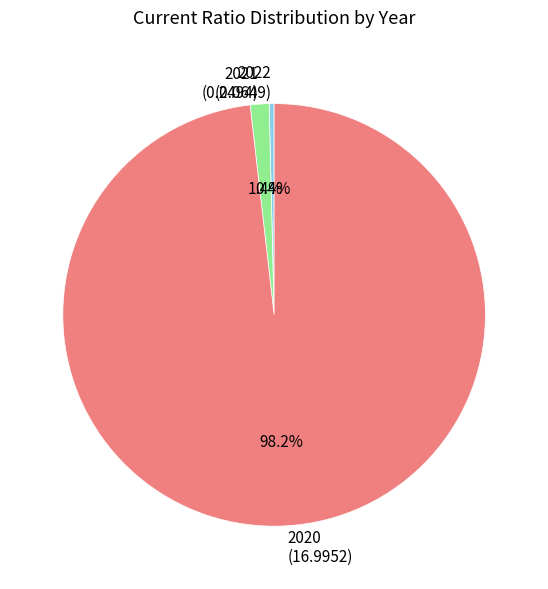

Is there a majority slice in this chart?

Yes